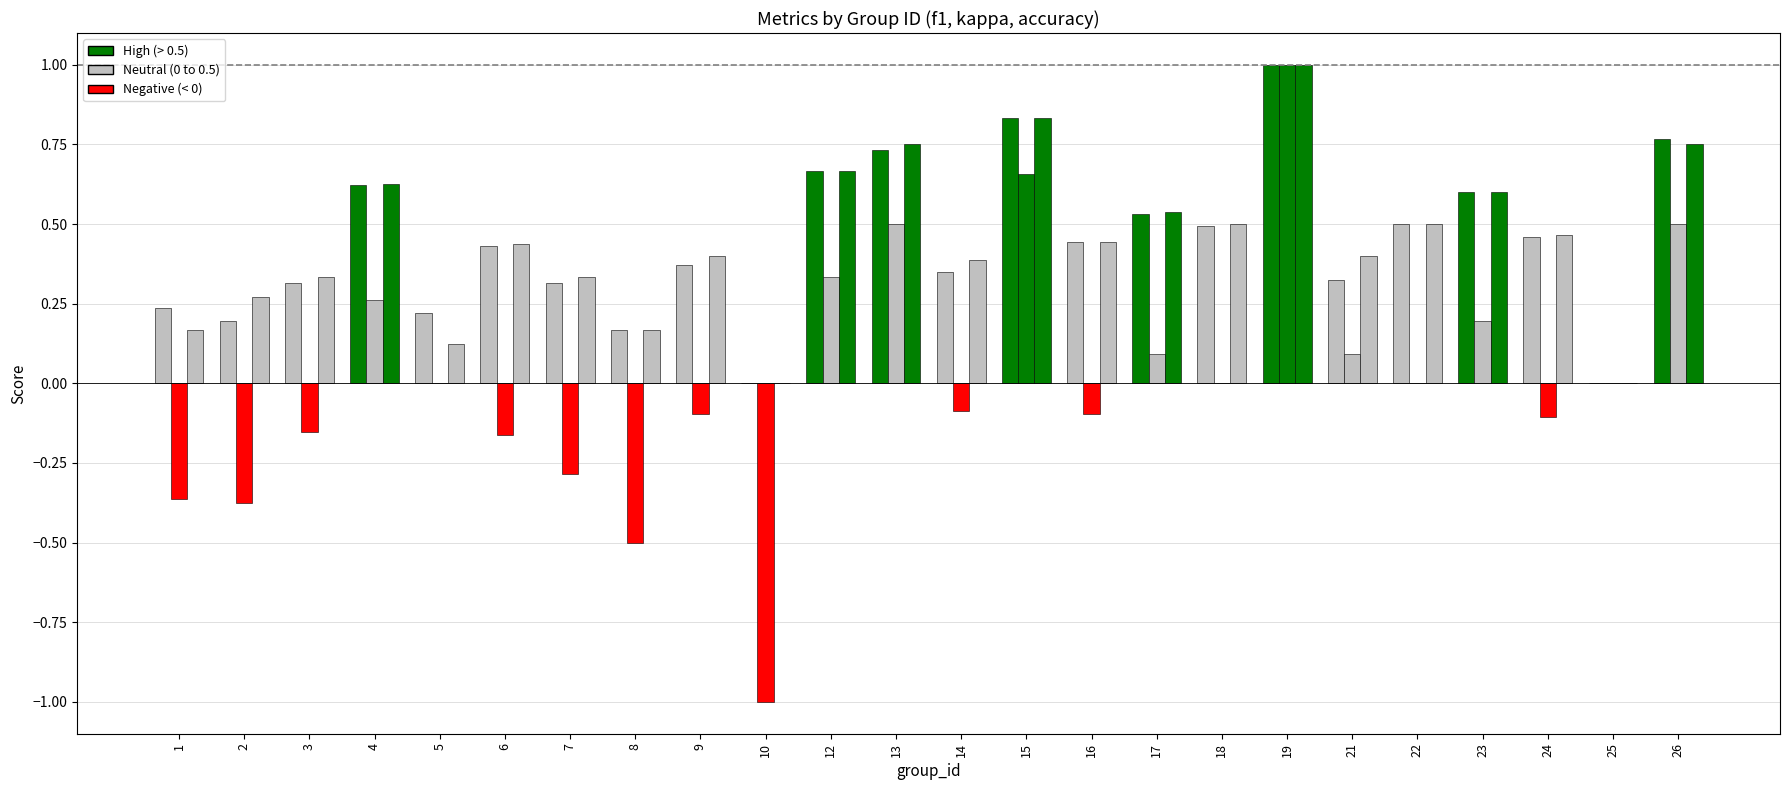

Reading left to right, what are all the values shown in this chart?

f1: 0.2	0.2	0.3	0.6	0.2	0.4	0.3	0.2	0.4	0.0	0.7	0.7	0.3	0.8	0.4	0.5	0.5	1.0	0.3	0.5	0.6	0.5	0.0	0.8
kappa: -0.4	-0.4	-0.2	0.3	0.0	-0.2	-0.3	-0.5	-0.1	-1.0	0.3	0.5	-0.1	0.7	-0.1	0.1	0.0	1.0	0.1	0.0	0.2	-0.1	0.0	0.5
accuracy: 0.2	0.3	0.3	0.6	0.1	0.4	0.3	0.2	0.4	0.0	0.7	0.8	0.4	0.8	0.4	0.5	0.5	1.0	0.4	0.5	0.6	0.5	0.0	0.8